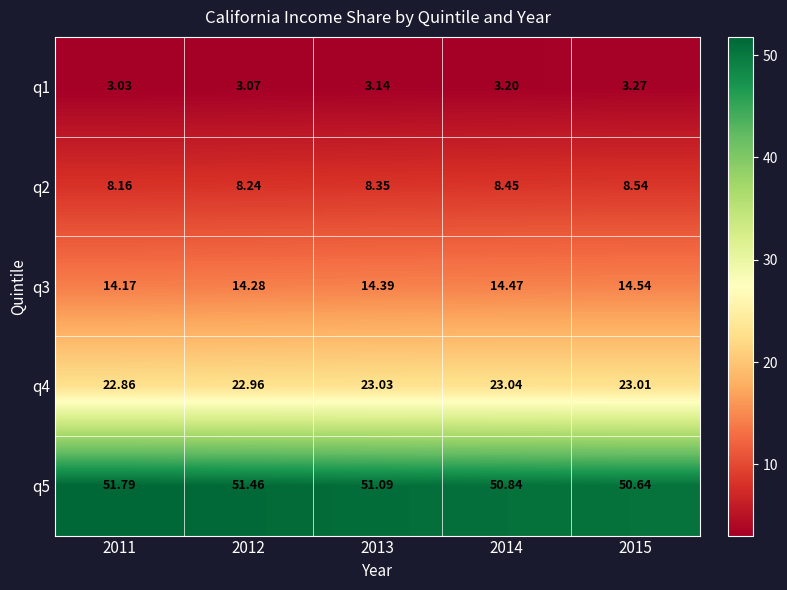

Which series has the largest range (max minus min)?

q5